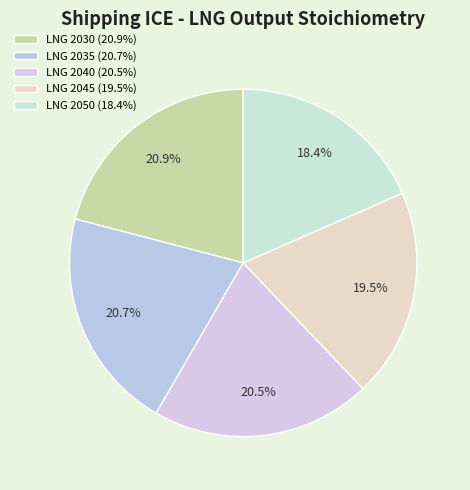

Do LNG 2050 and LNG 2045 together represent more than half of the pie?

No